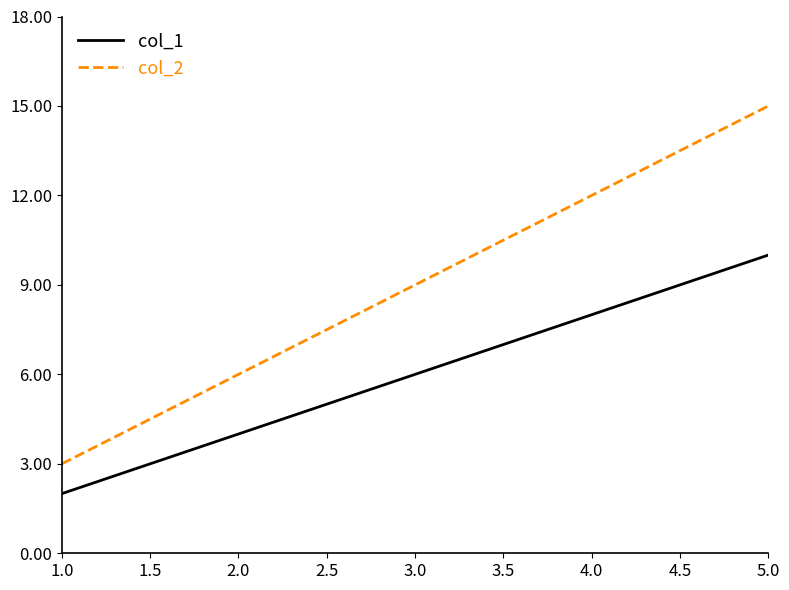

At which label is col_1 closest to 6?

3.0